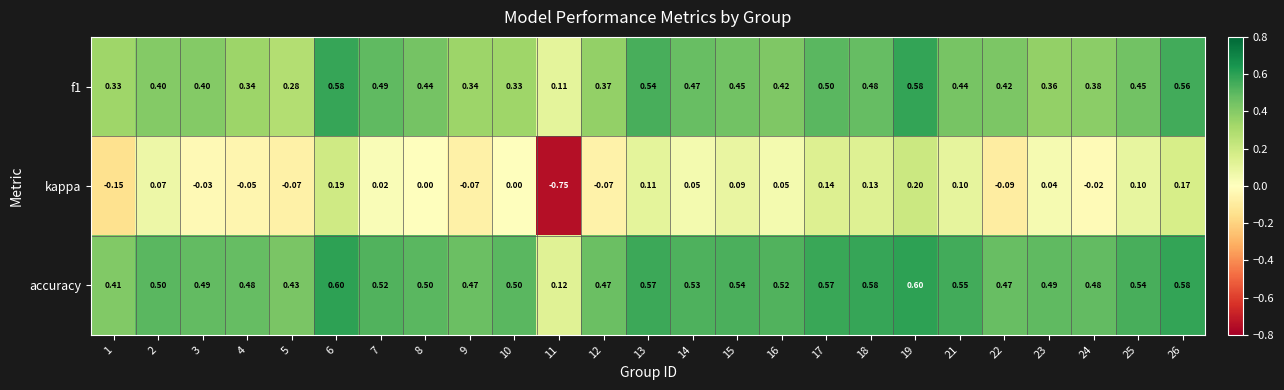

Which series has the widest spread of values?

kappa